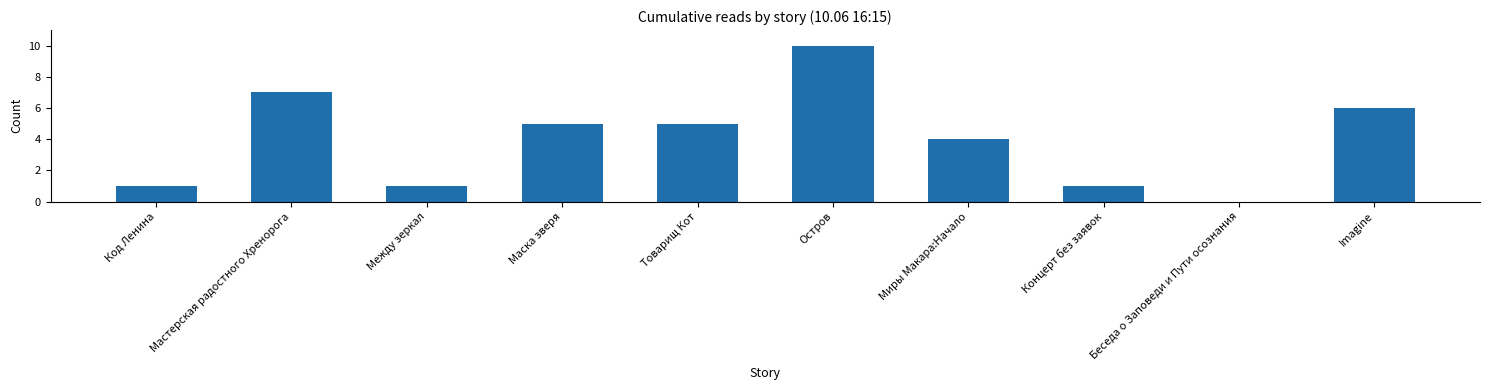

What is the greatest value displayed?

10